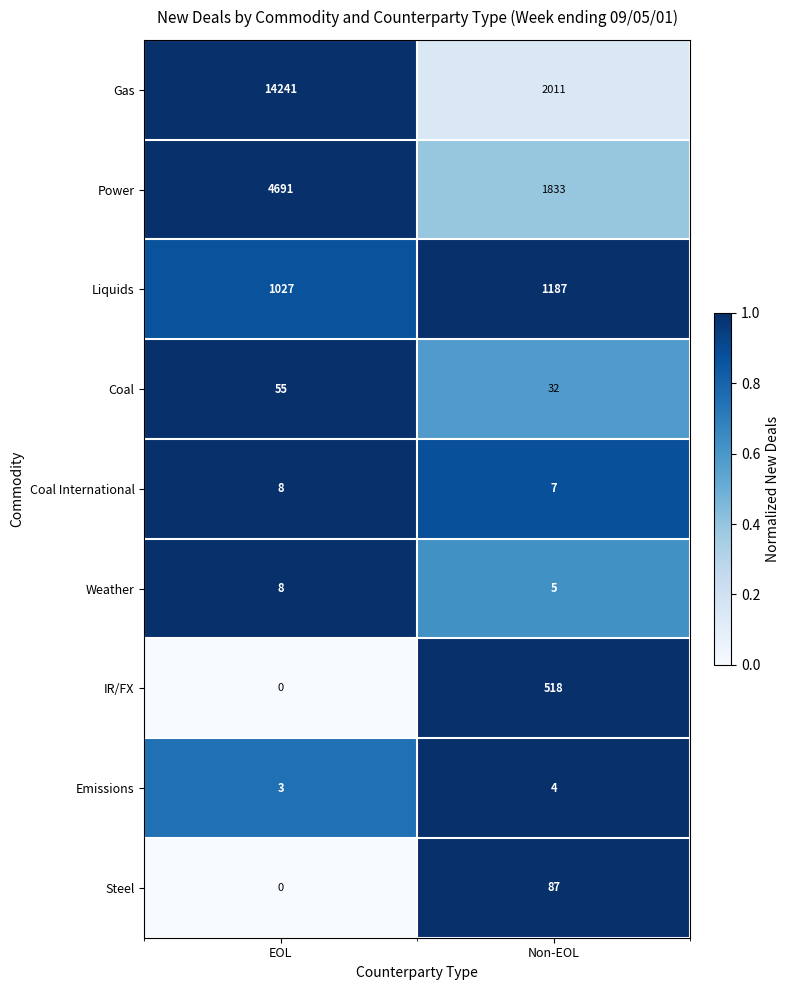

What is the difference between the highest and lowest values at Non-EOL?

2007